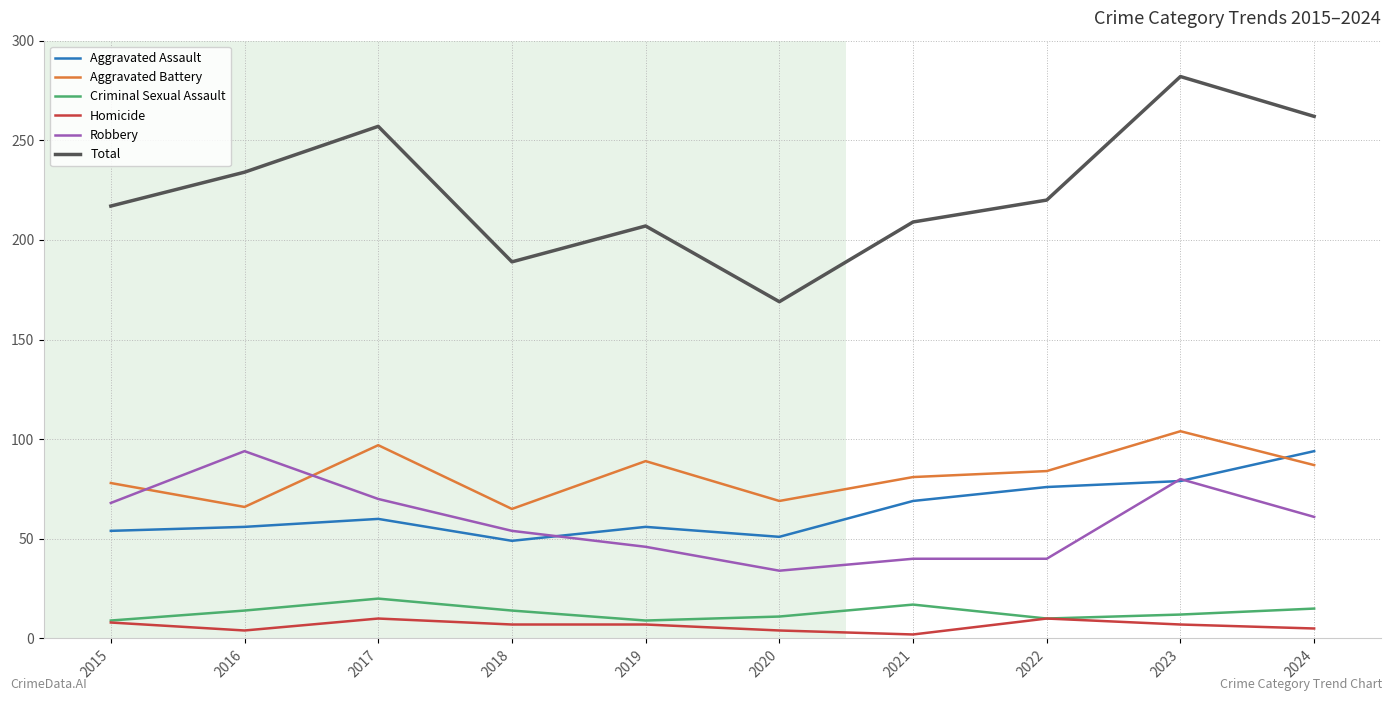

What is the spread (max minus min) of values at 2015?

209